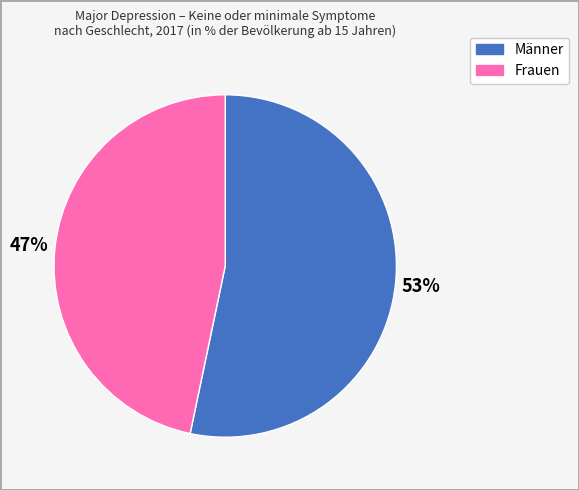

Is Frauen the majority of the pie?

No